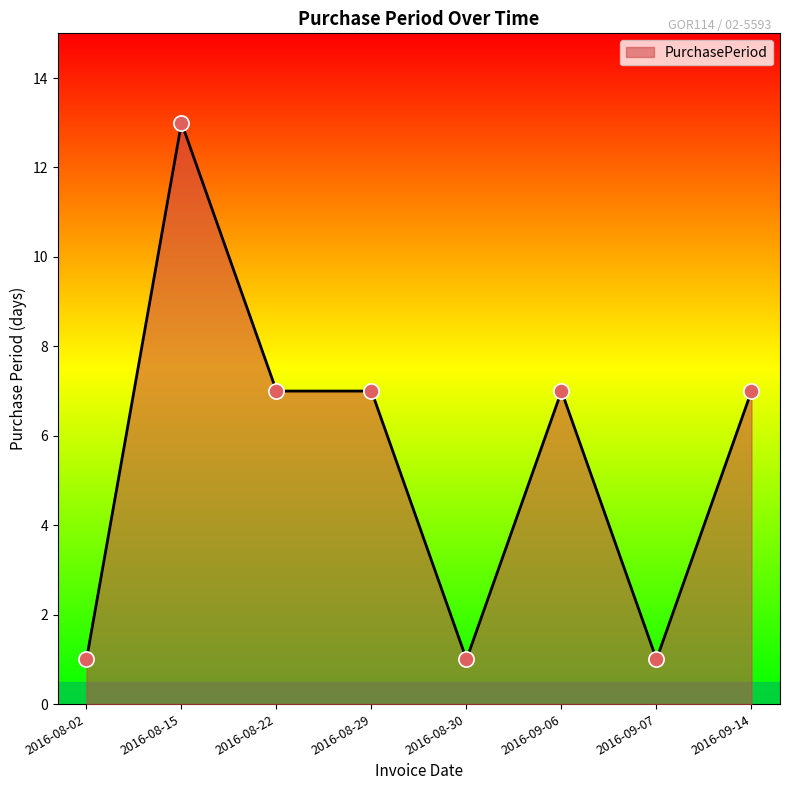

Between 2016-08-22 and 2016-08-15, which is larger?

2016-08-15